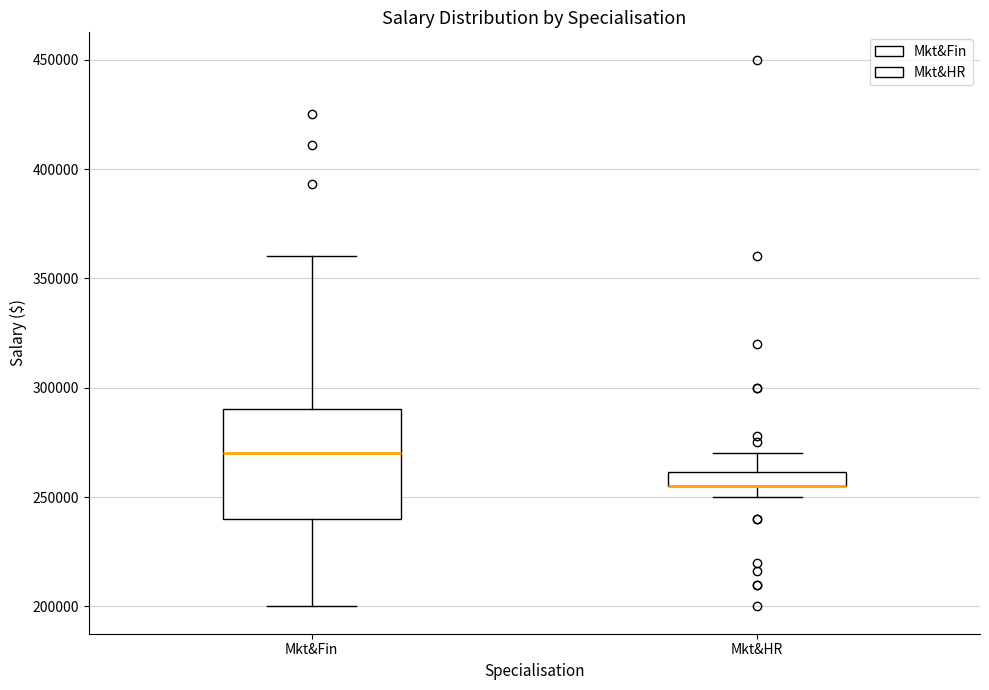

Where does the upper whisker of the box for Mkt&HR end on the y-axis? The values are not printed on the chart, so give them approximately, as read against the axis.

270000